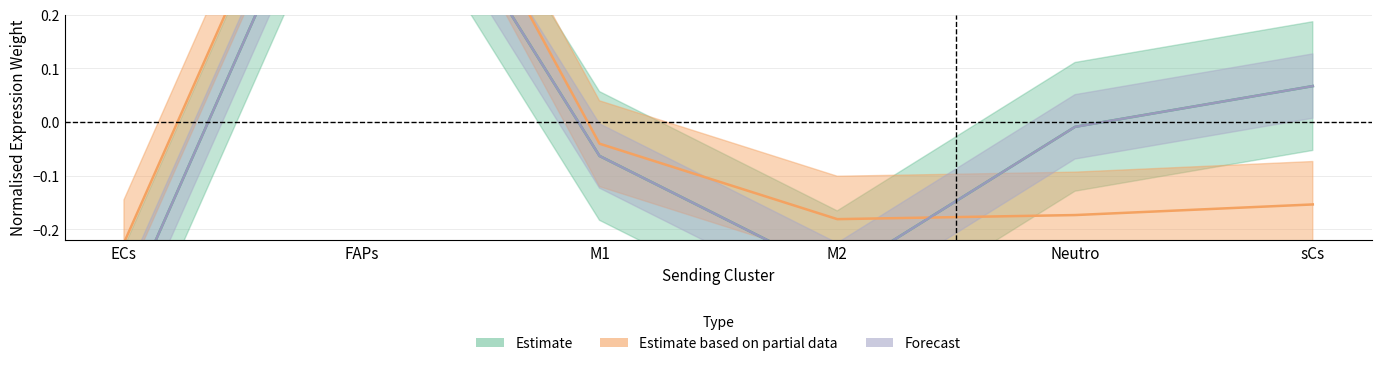

At which category does Edge total expression weight reach its first local peak?

FAPs